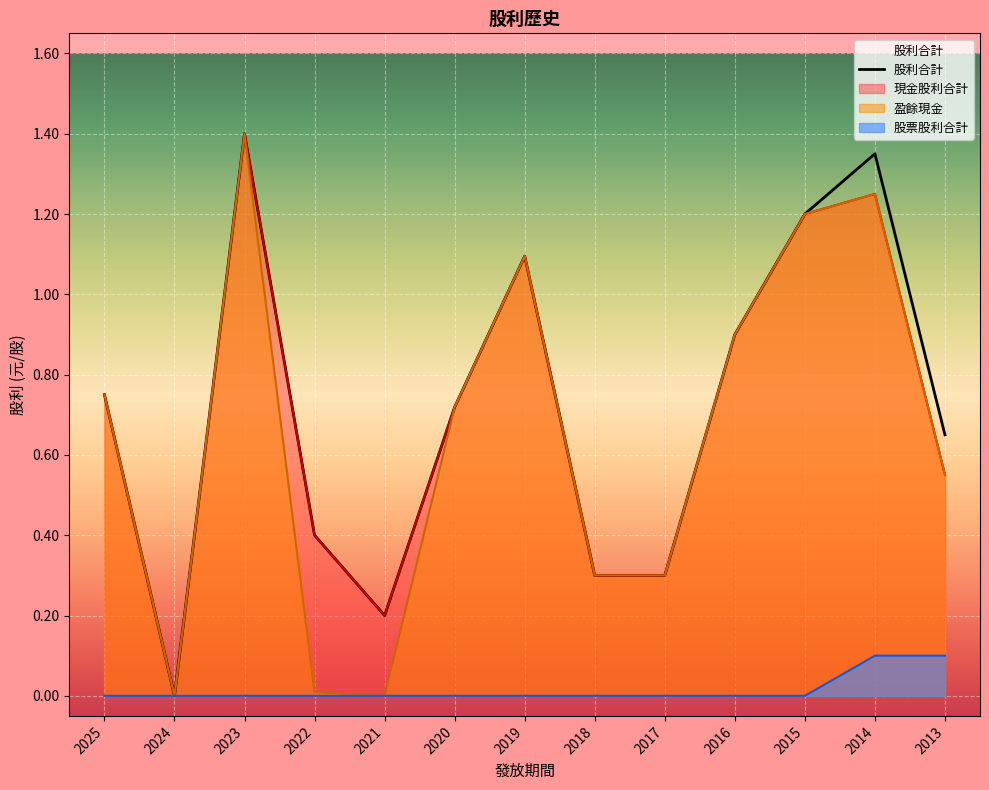

At 2023, list the series in order from smallest to largest.

股票股利合計, 現金股利合計, 盈餘現金, 股利合計